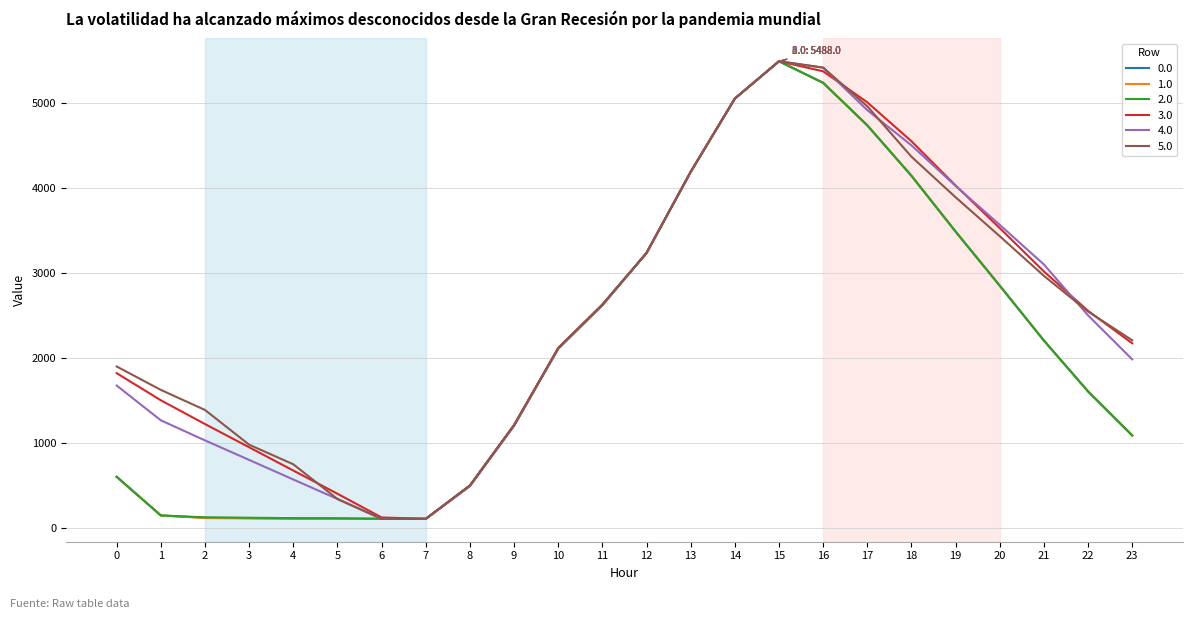

The 2.0 series shows 5049.4 at 14. True or false?

True